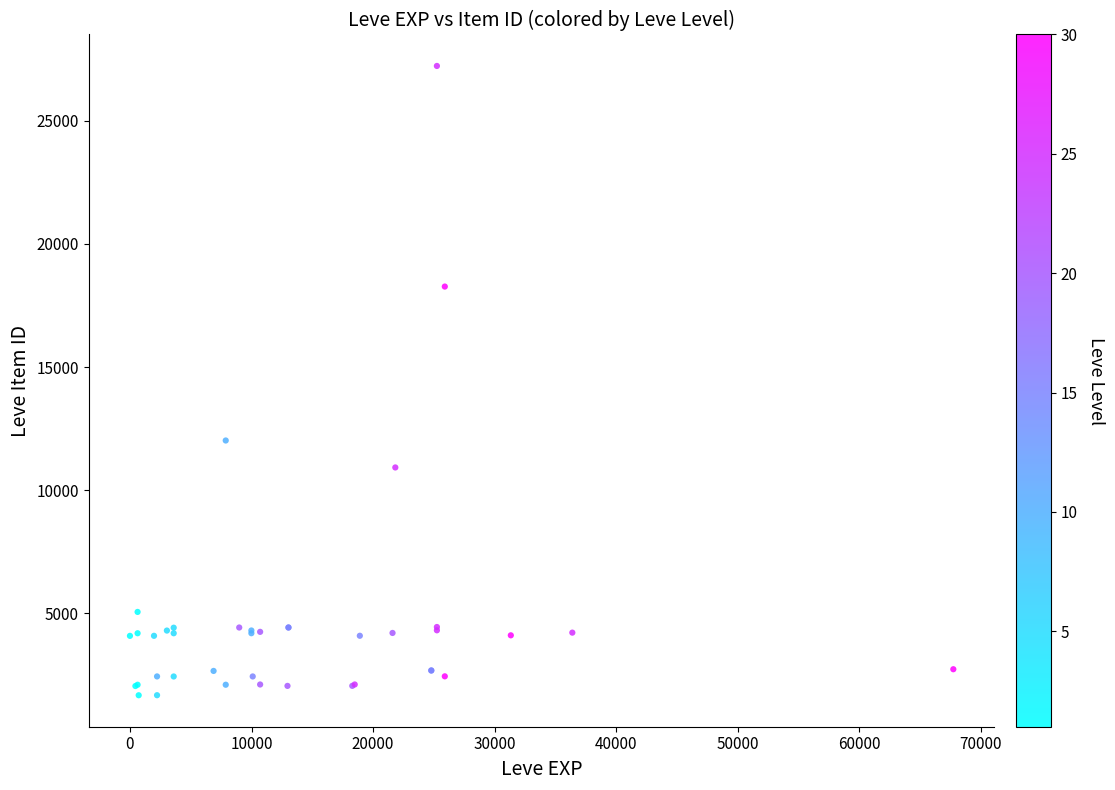

What Y value in the scatter plot is closest to 14448?

12018